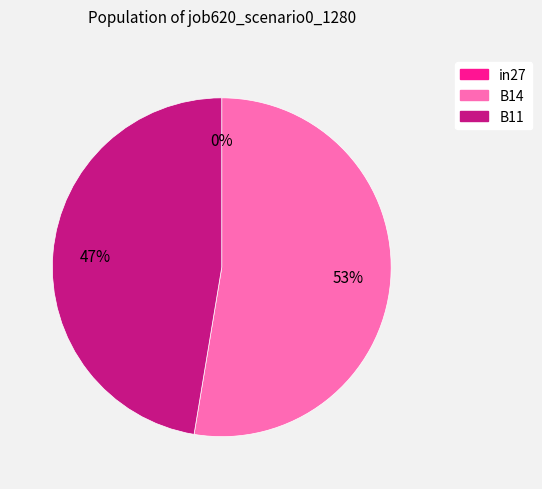

Combined, what portion of the pie is B11 and B14?

100.0%